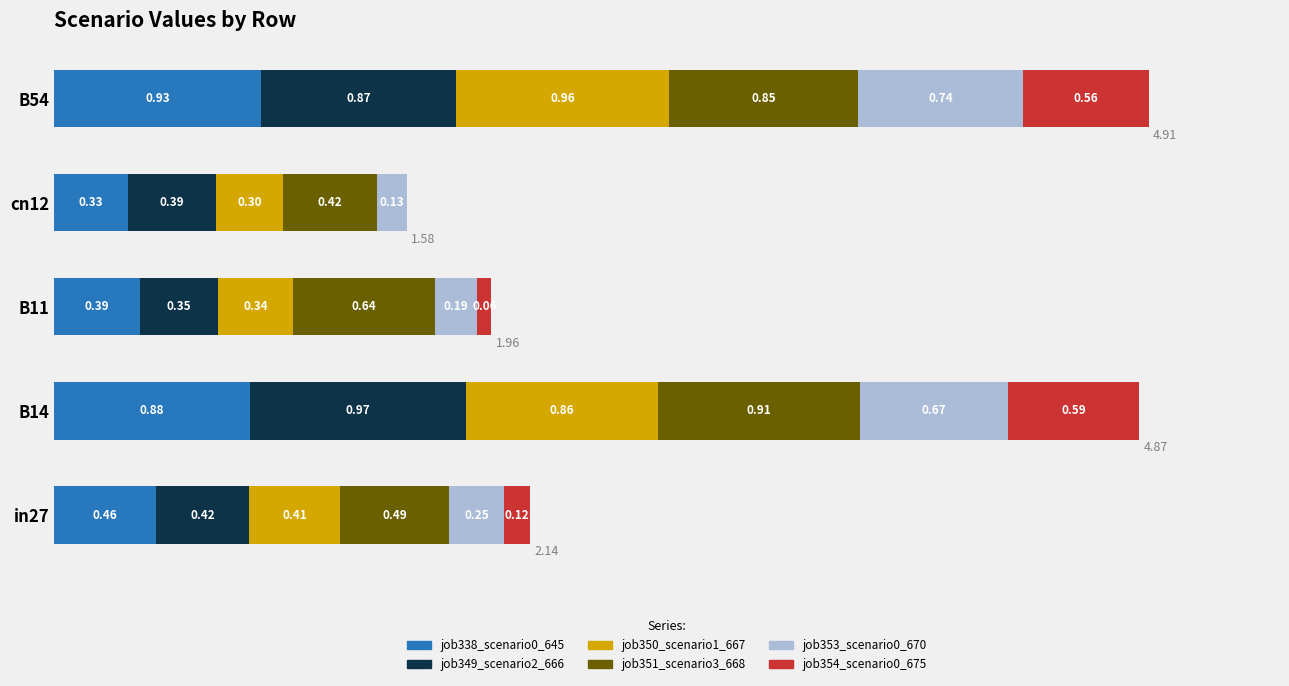

At which category is the sum across all series the highest?

B54